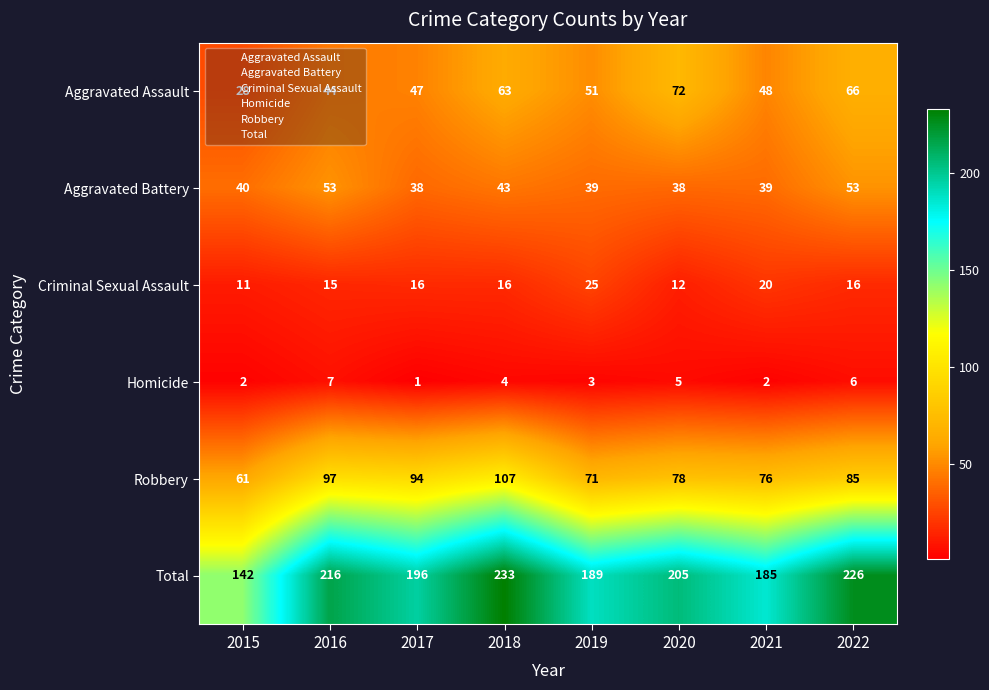

What is the approximate value of Robbery at 2015?

61